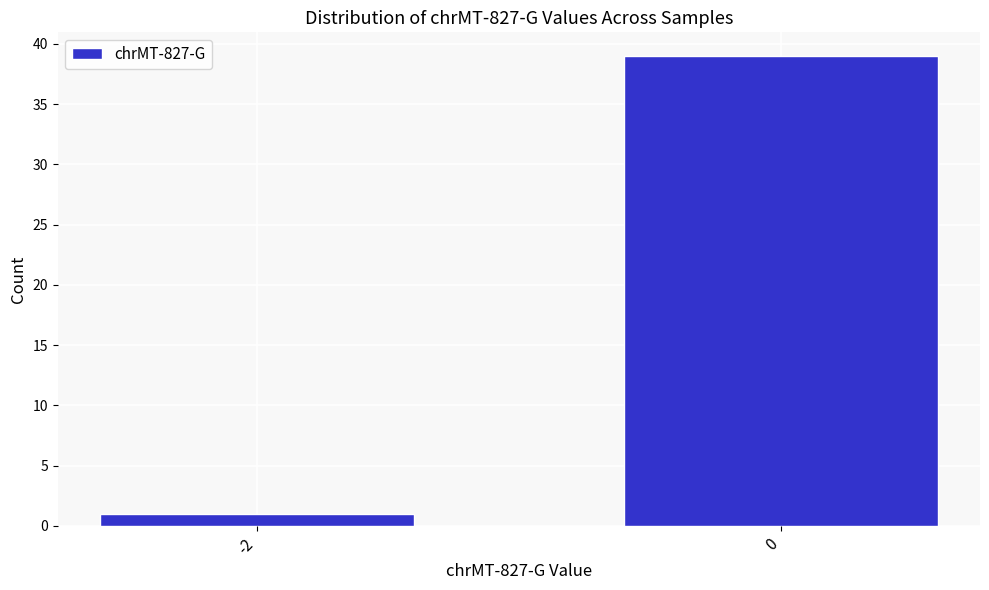

Reading right to left, list all the values displayed in this chart.

0=39	-2=1